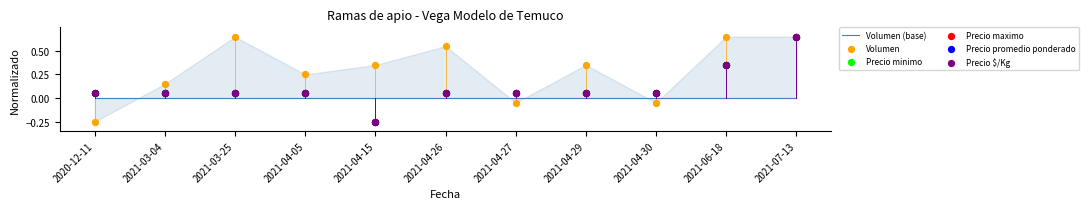

What are all the series names shown in the legend?

Volumen (base), Volumen, Precio minimo, Precio maximo, Precio promedio ponderado, Precio $/Kg